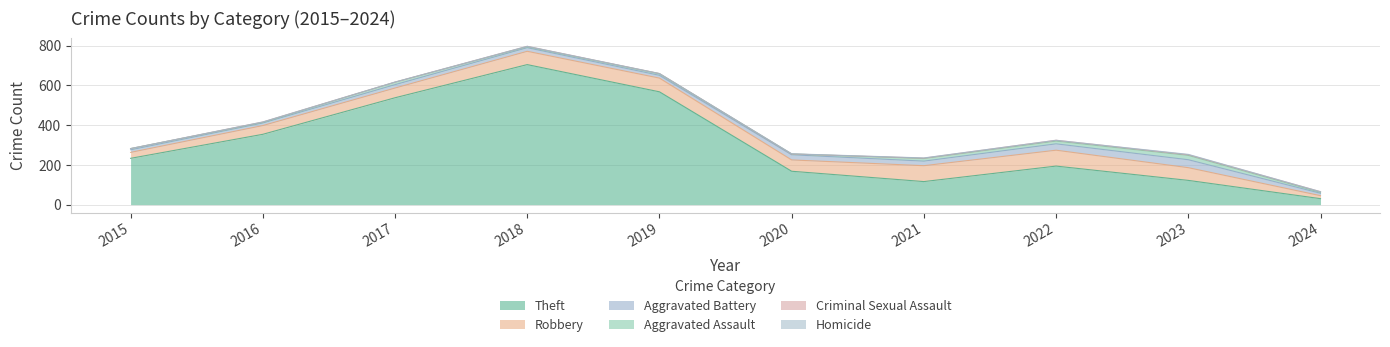

What is the value of the Aggravated Assault point at the 4th from the left?

5